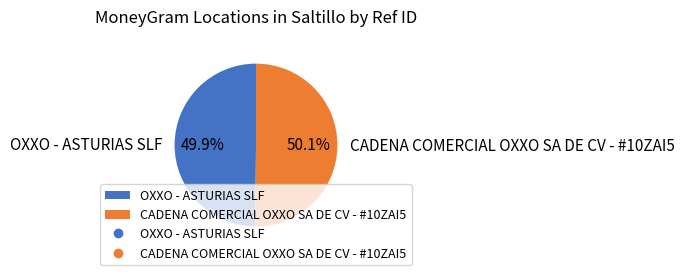

How many slices are in this pie chart?

2